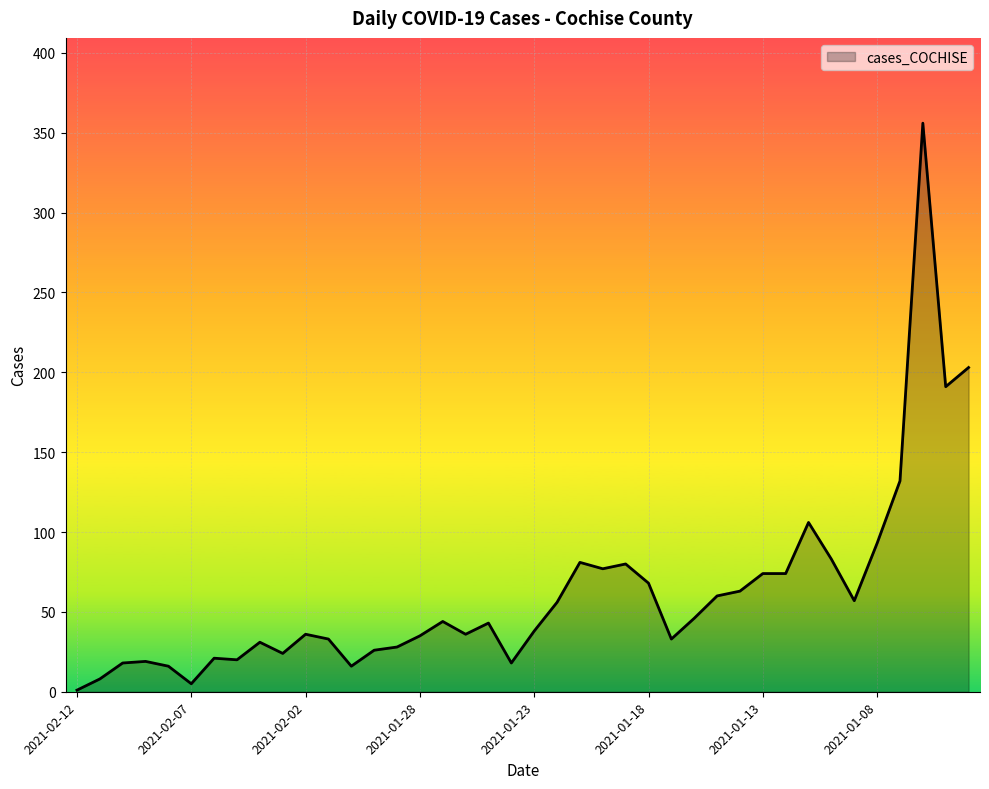

What is the sum of all values?

2449